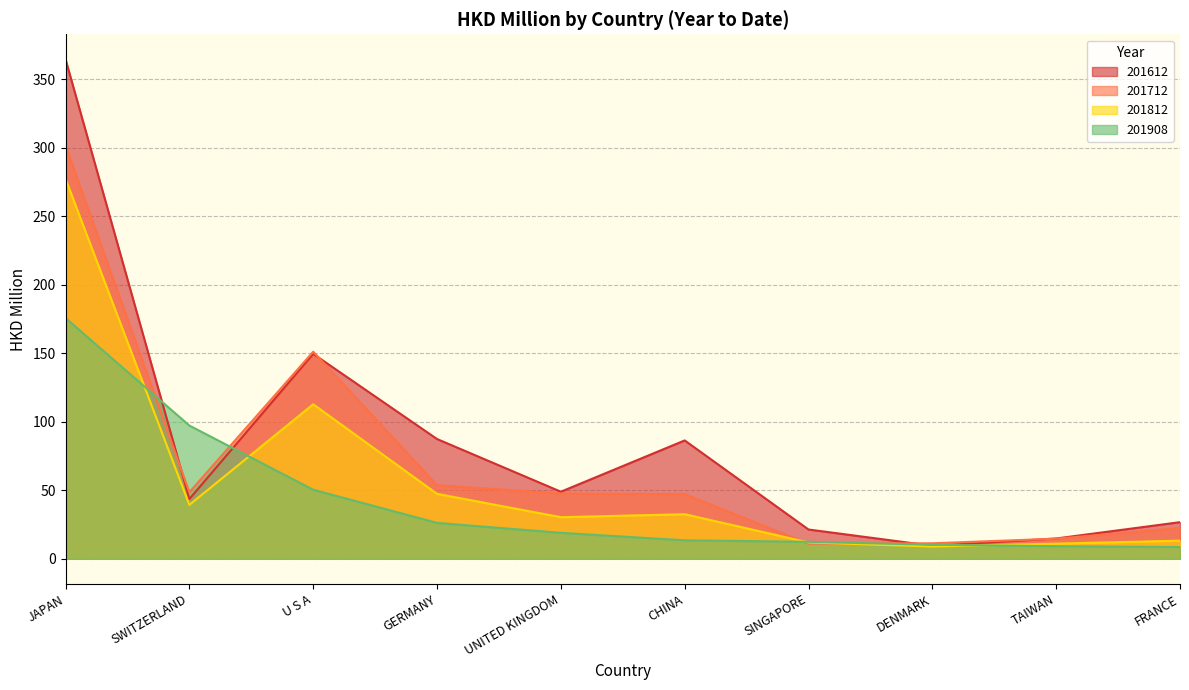

What is the spread (max minus min) of values at JAPAN?

188.9